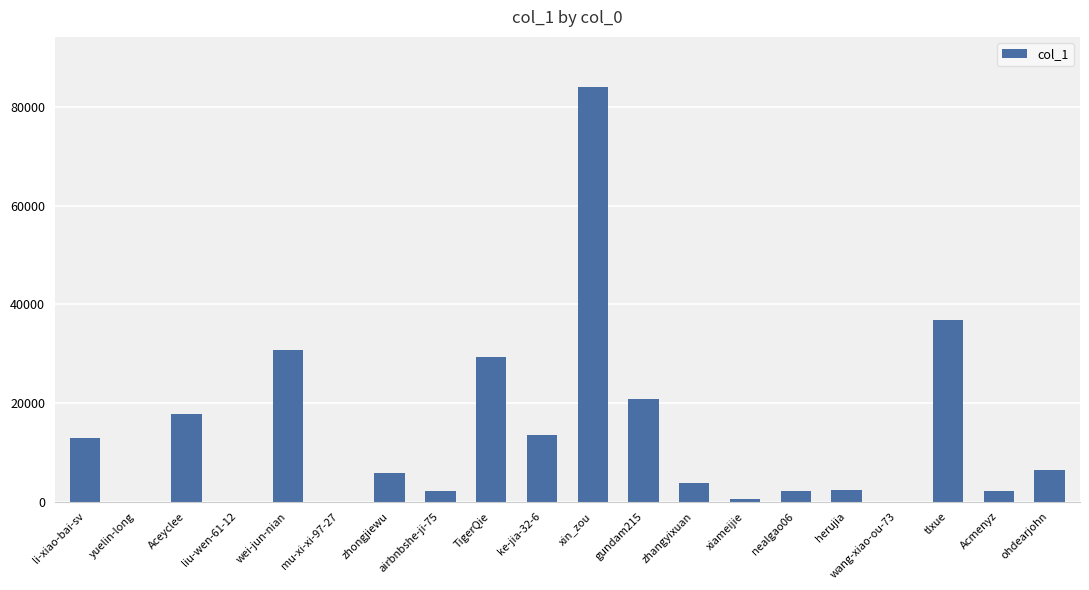

Where is the data nearest to the value 42056?

tlxue